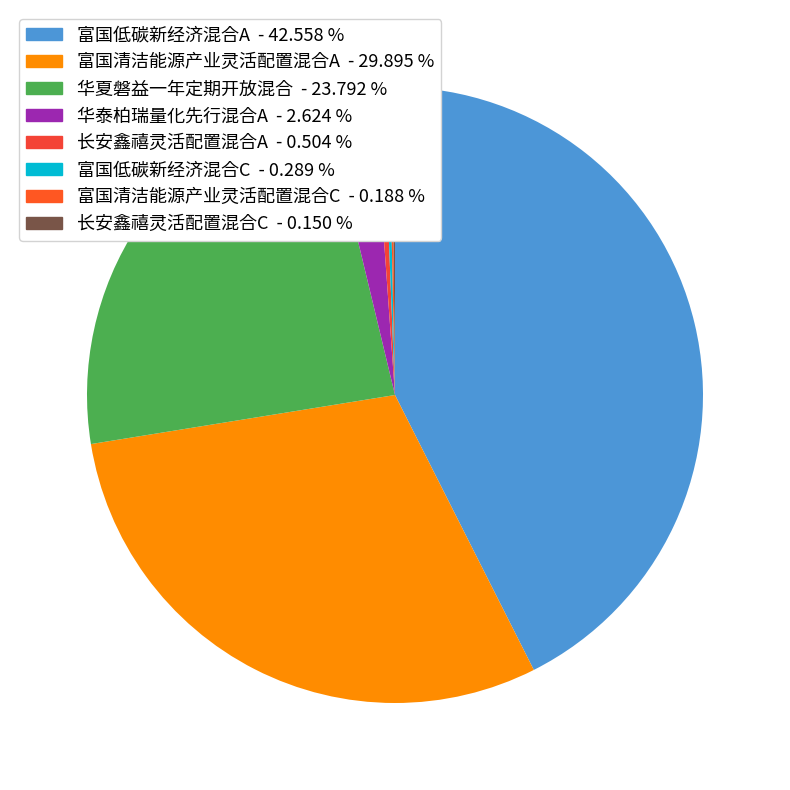

True or false: 富国低碳新经济混合A accounts for 43% of the total.

True